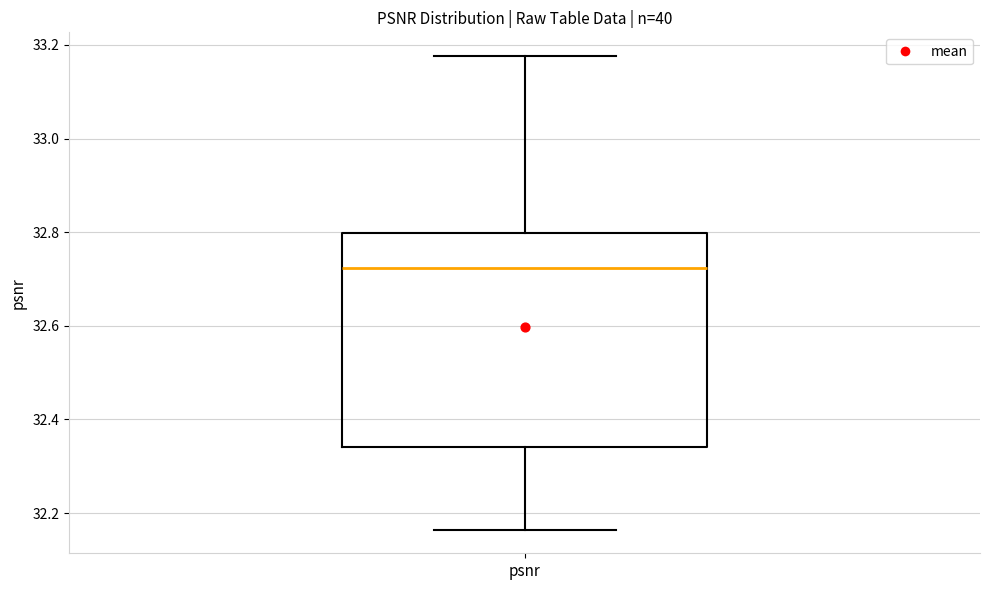

Transcribe this box plot: give where the median line is, the range the box spans, and where the two whiskers end, as read against the y-axis. The values are not printed on the chart, so give them approximately, as read against the axis.

median 32.72, box 32.34 to 32.80, whiskers 32.16 to 33.18